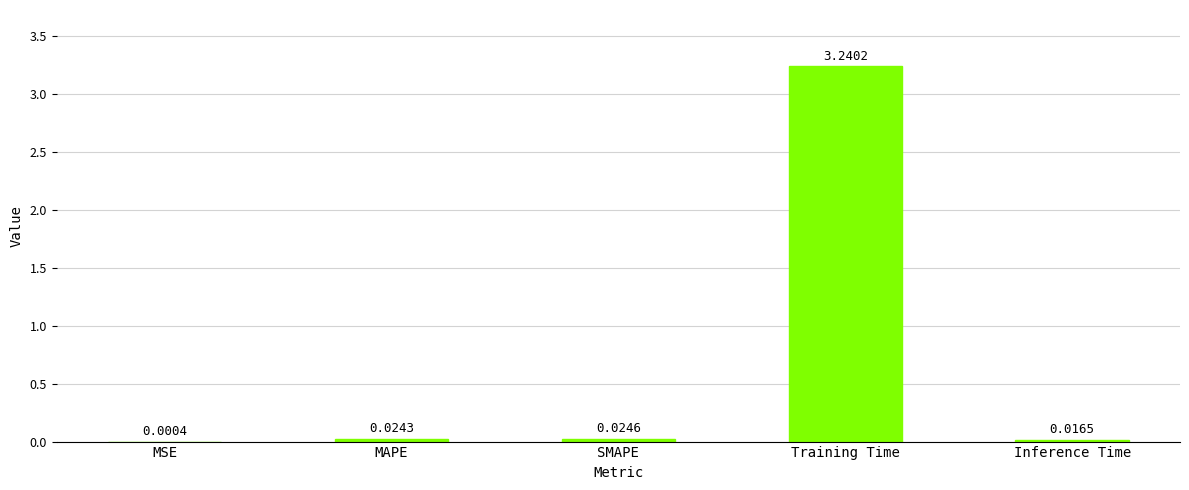

Does the chart contain stacked bars?

No